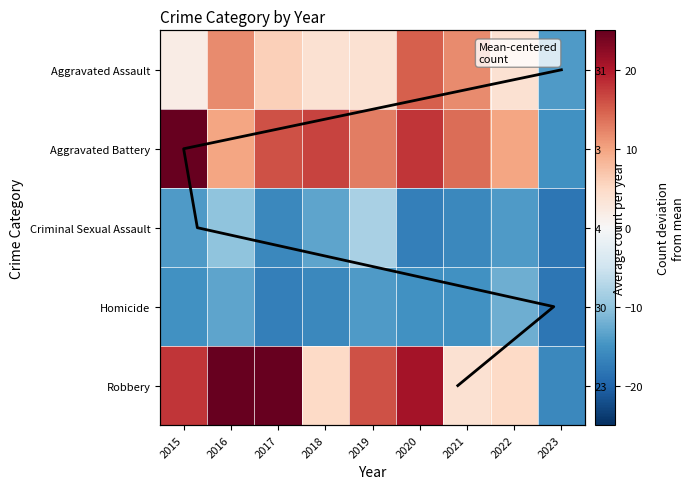

What is the difference between the maximum and minimum values in the Robbery series?

47.0